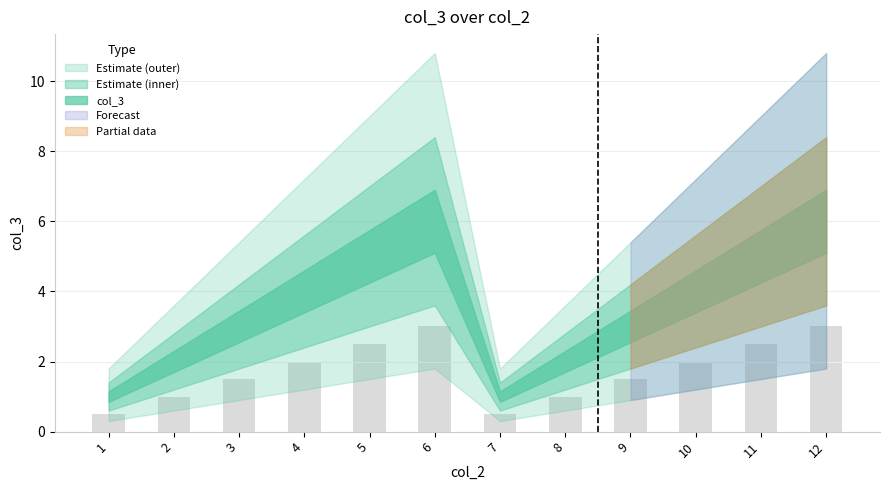

What is the smallest value displayed?

0.5